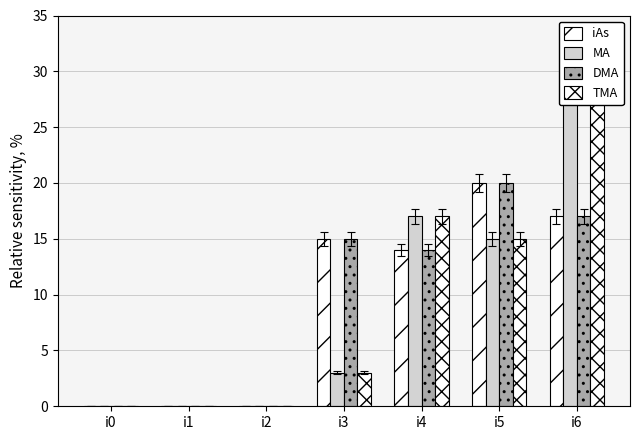

Which label corresponds to the largest value in the chart?

i6